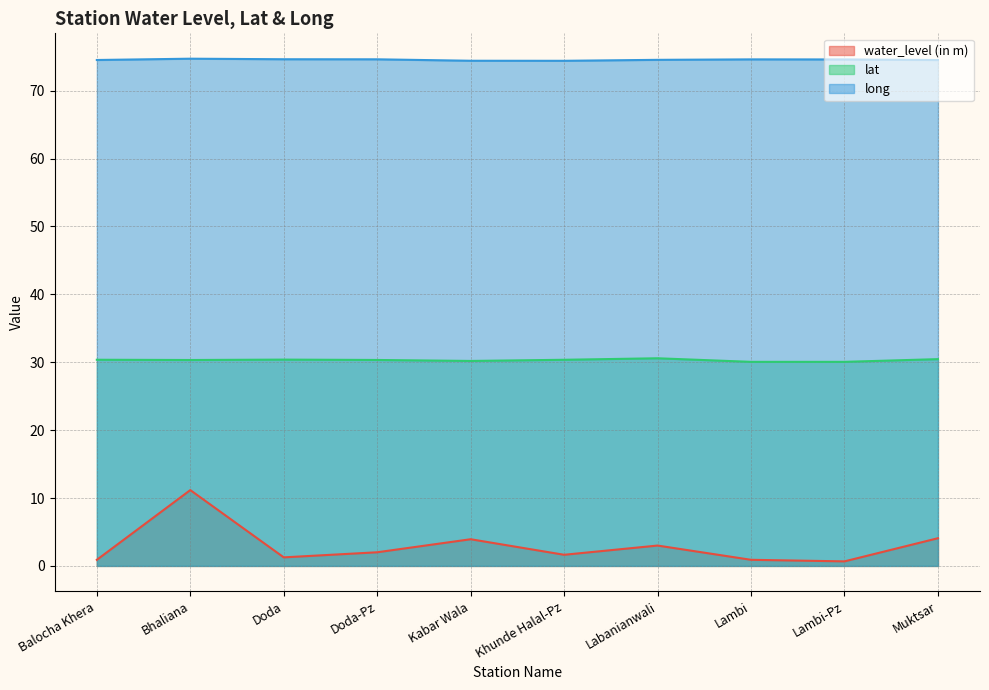

True or false: lat has more than 0 points higher than both neighbors.

True